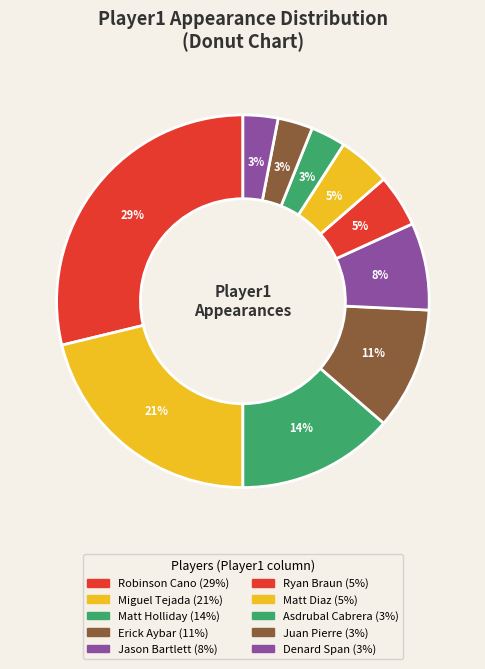

How many slices are in this pie chart?

10